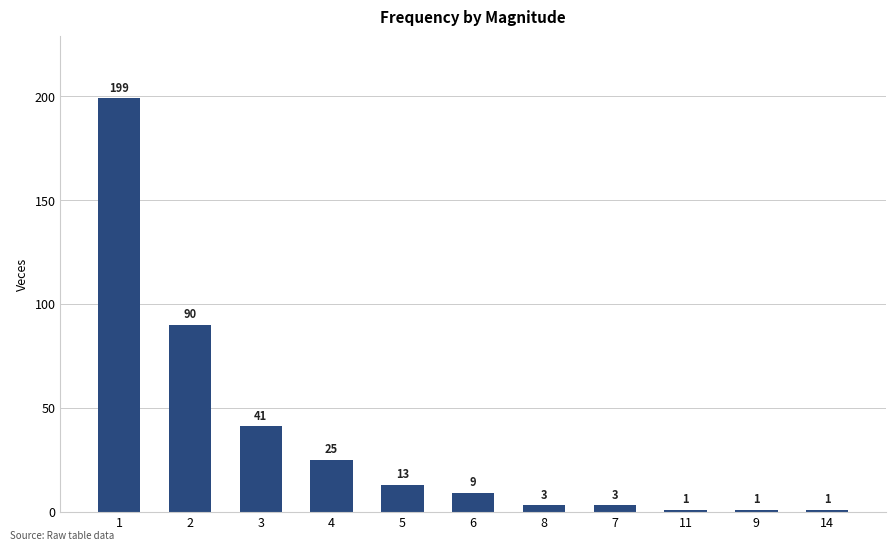

What is the ratio of the value at 1 to the value at 5?

15.3